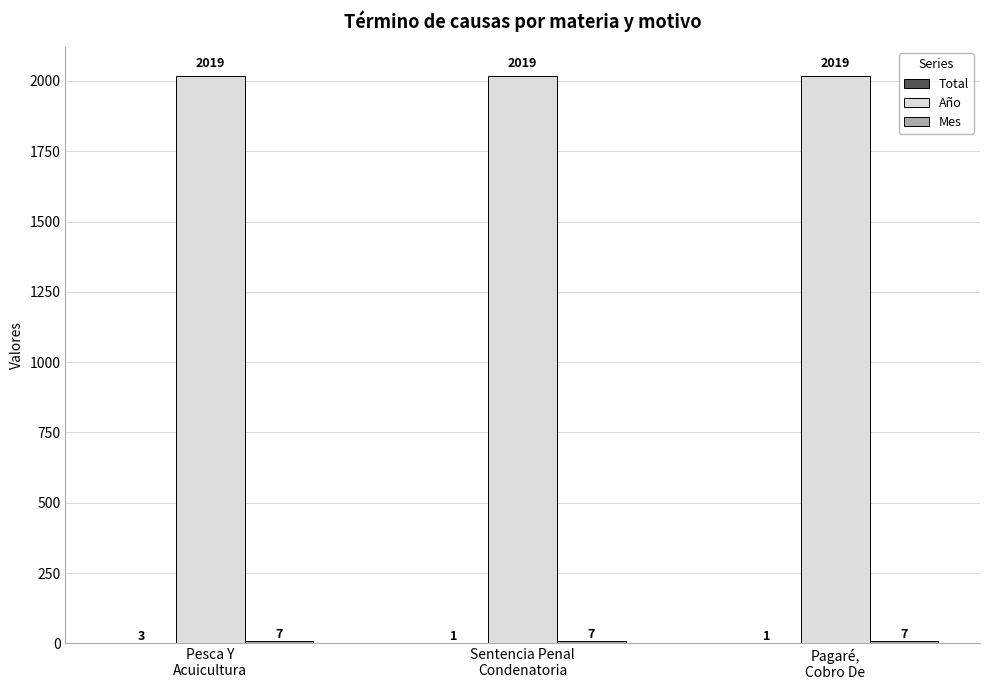

What is the sum of all Año values?

6057